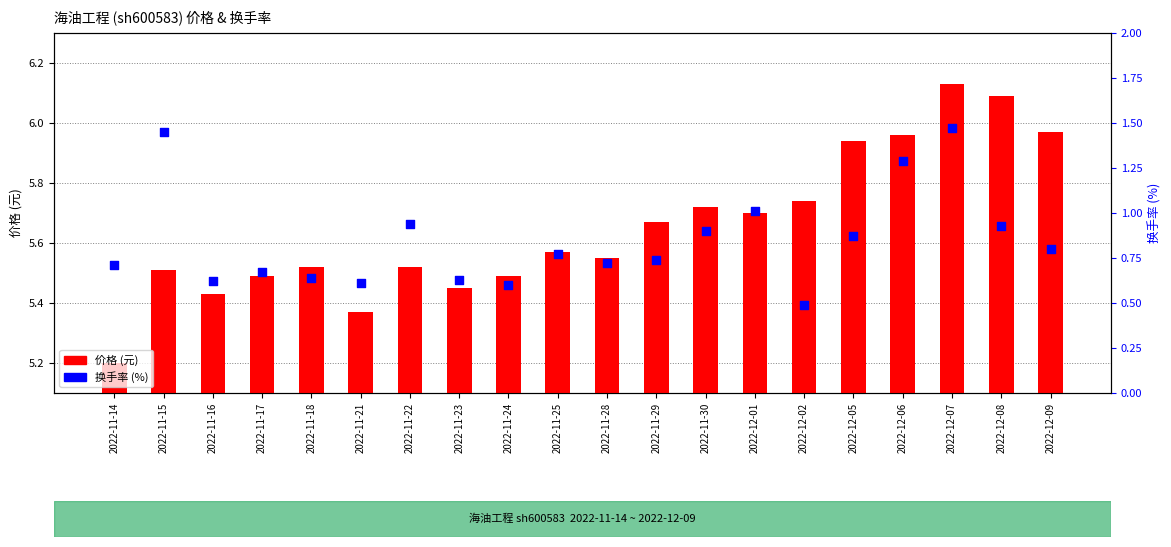

At how many categories does at least one series exceed 4?

20